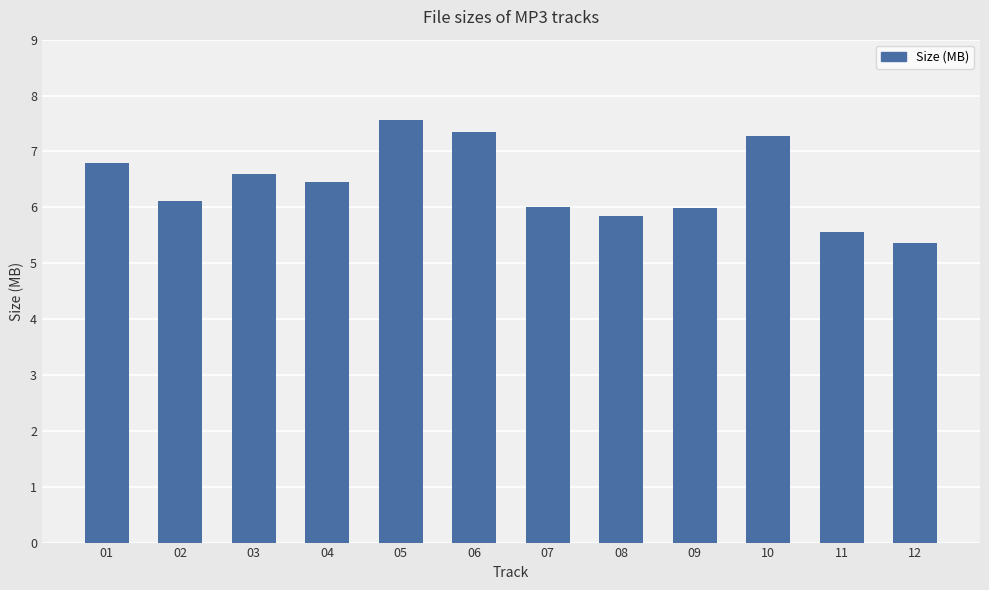

What is the average value?

6.4